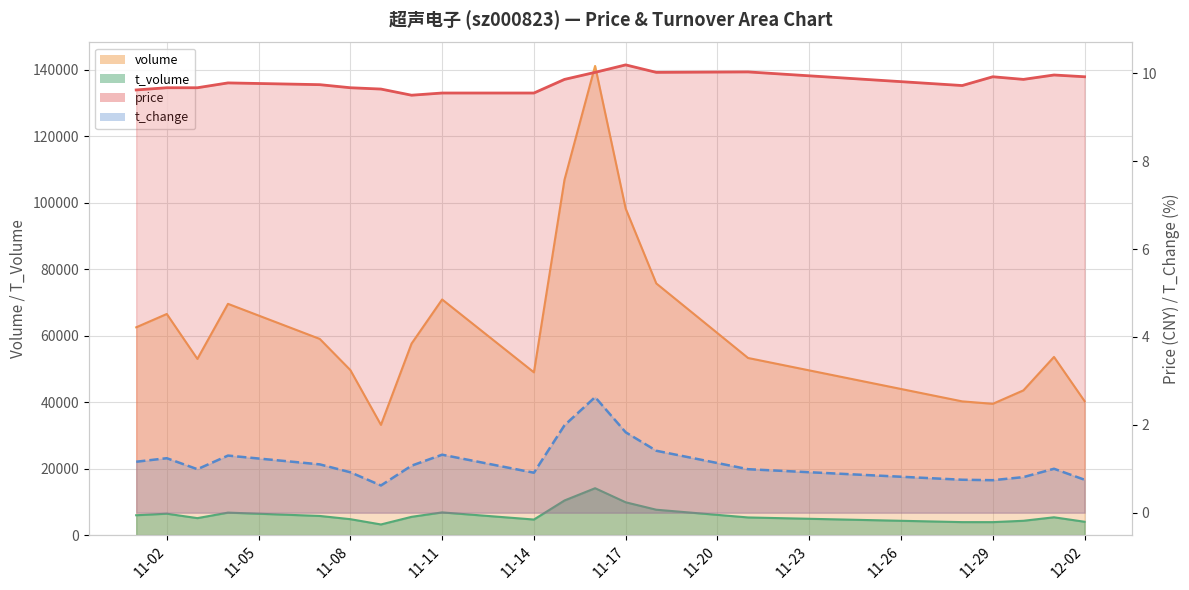

Is it true that price equals 9.6 at 11-11?

True